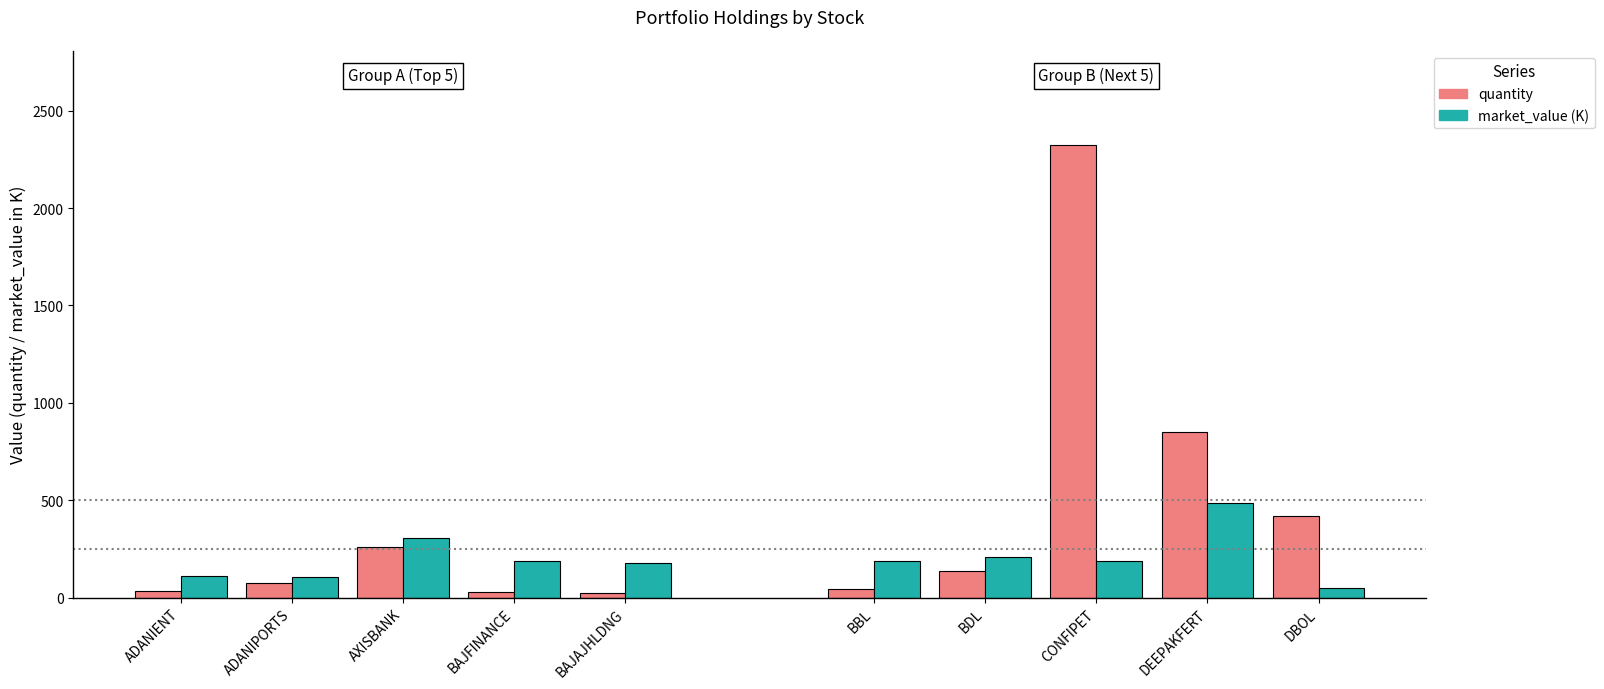

At which label does market_value (K) first exceed 174?

AXISBANK